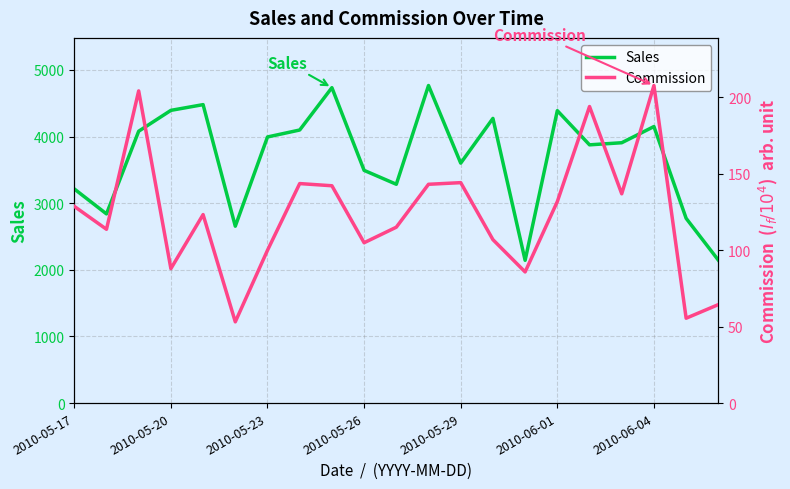

What is the maximum value for Sales?

4766.4